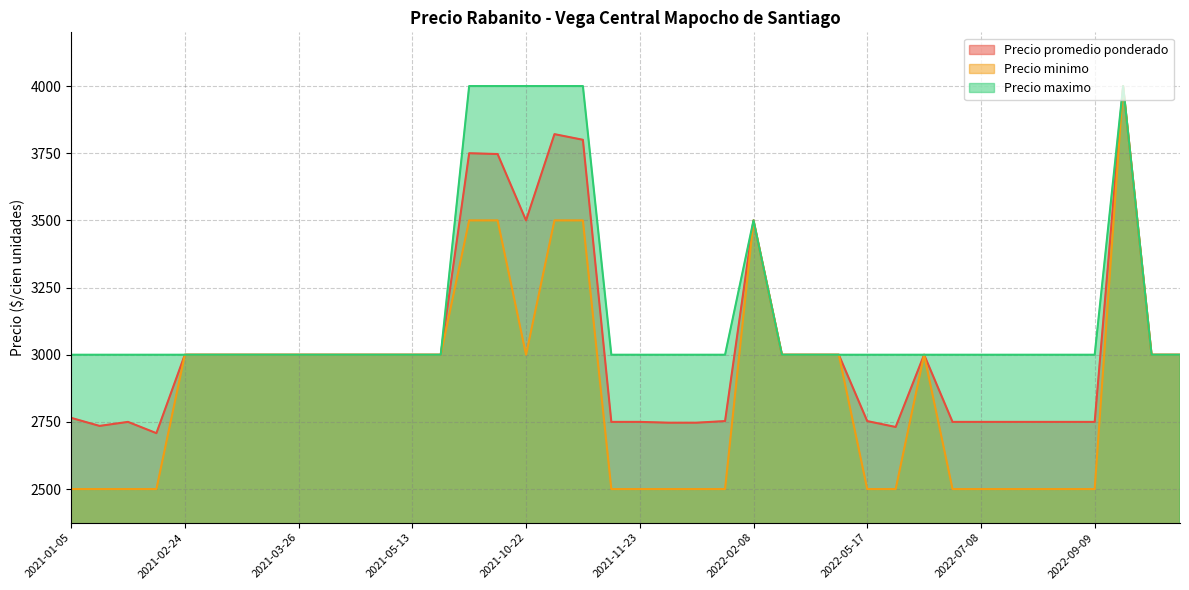

What is the average value of the Precio maximo series?

3162